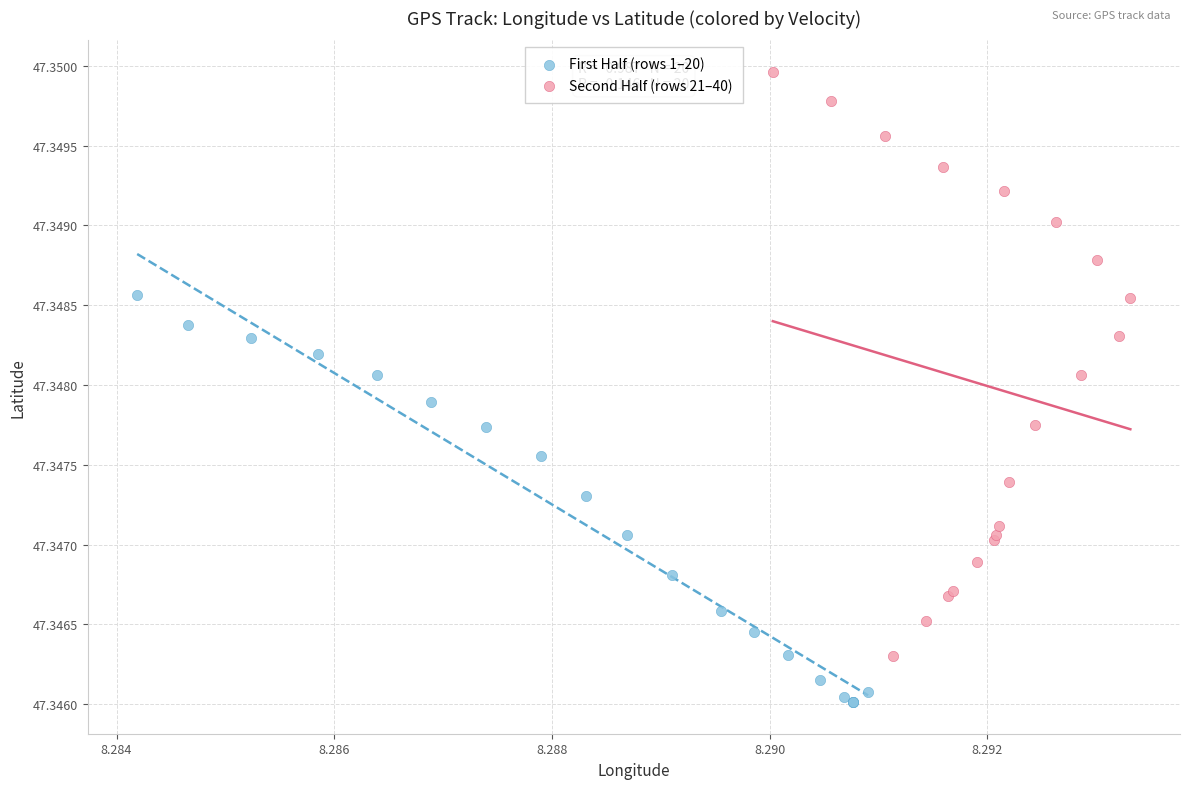

What are all the series names shown in the legend?

First Half (rows 1–20), Second Half (rows 21–40)